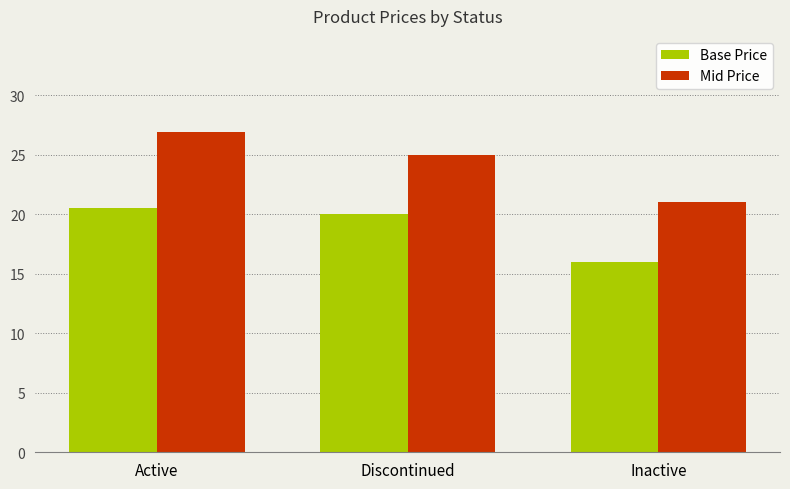

What is the spread (max minus min) of values at Active?

6.4